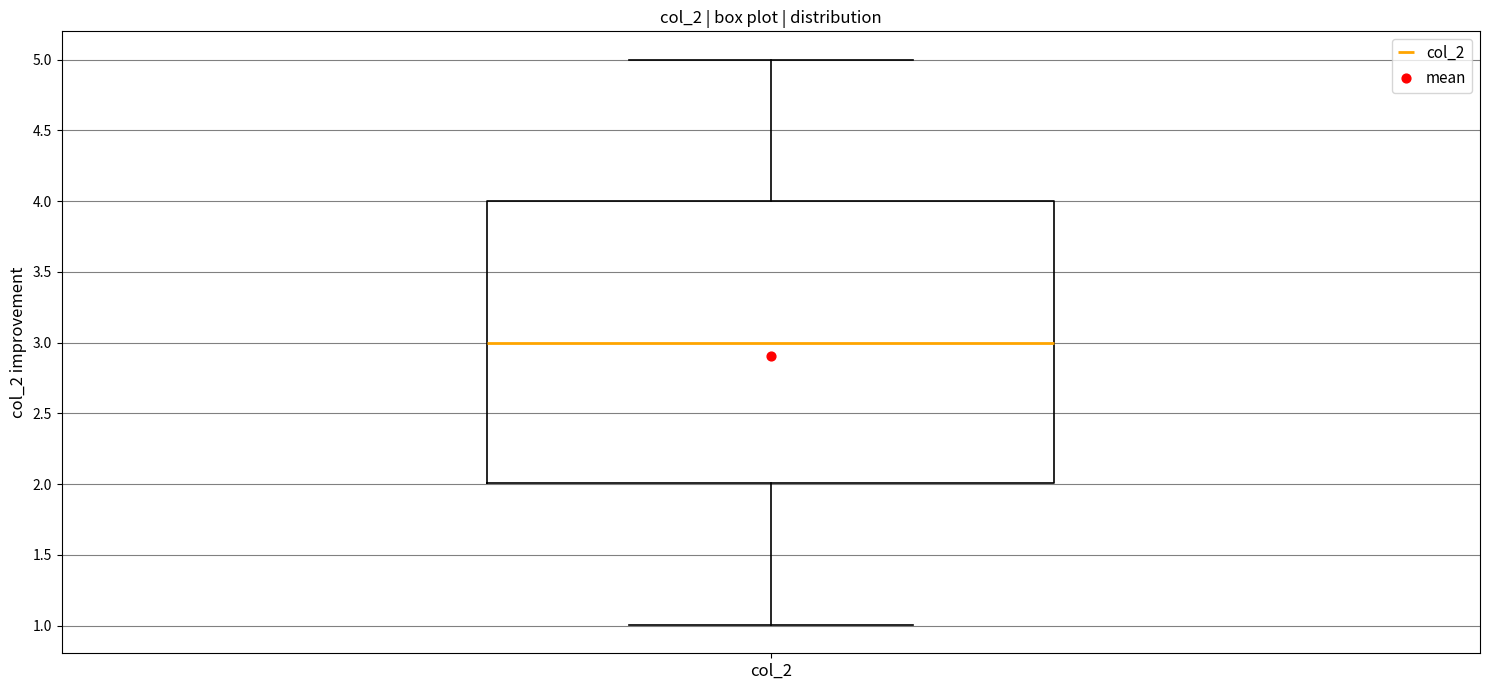

Transcribe this box plot: give where the median line is, the range the box spans, and where the two whiskers end, as read against the y-axis. The values are not printed on the chart, so give them approximately, as read against the axis.

median 3, box 2 to 4, whiskers 1 to 5